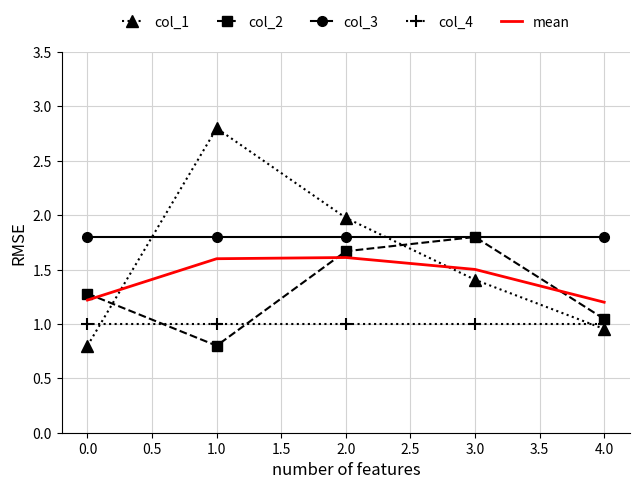

Between which two adjacent categories do col_2 and mean first intersect?

0.0 and 1.0